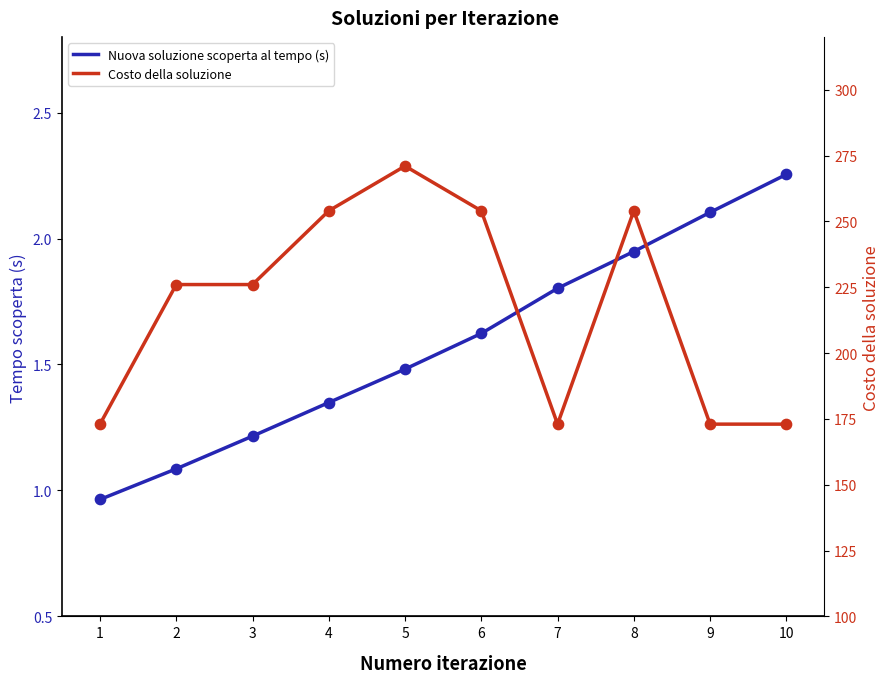

Which series reaches the minimum Y coordinate?

Nuova soluzione scoperta al tempo (s)